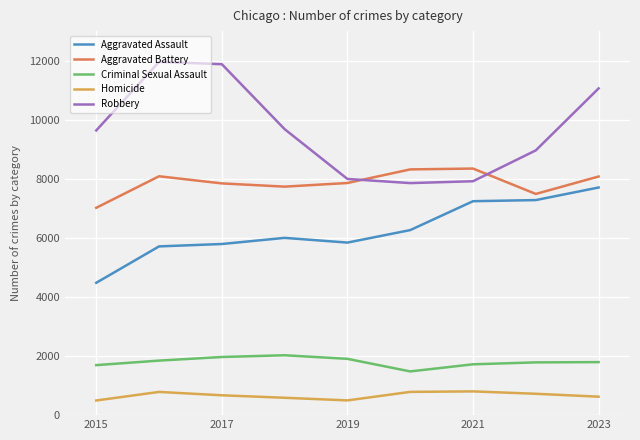

Which series has the widest spread of values?

Robbery